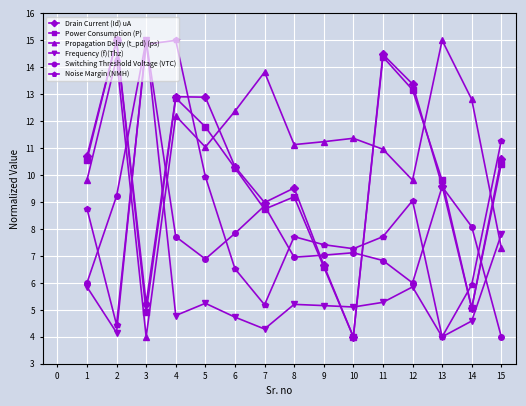

What is the total value across all series at 13?

52.0